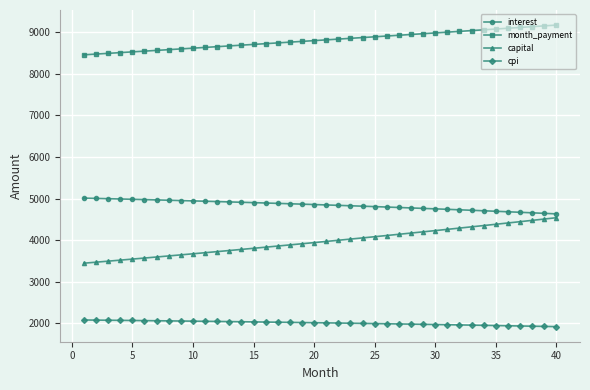

How many series are shown in this chart?

4